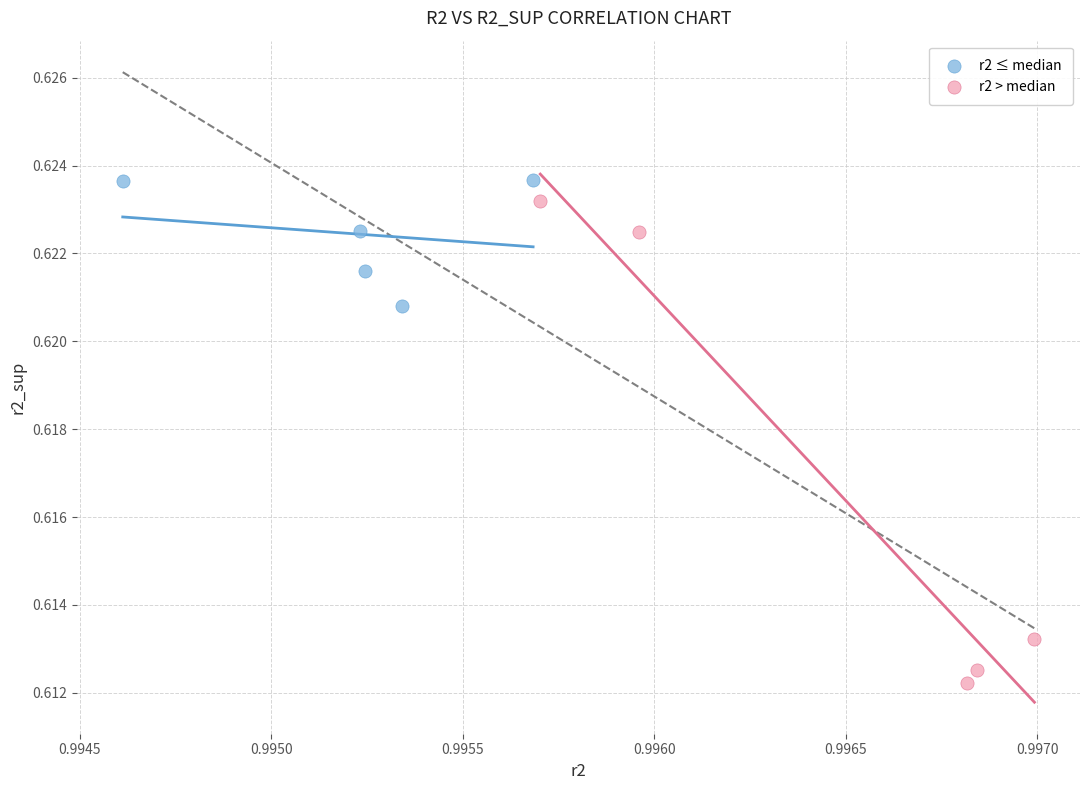

Which series reaches the minimum Y coordinate?

r2 > median